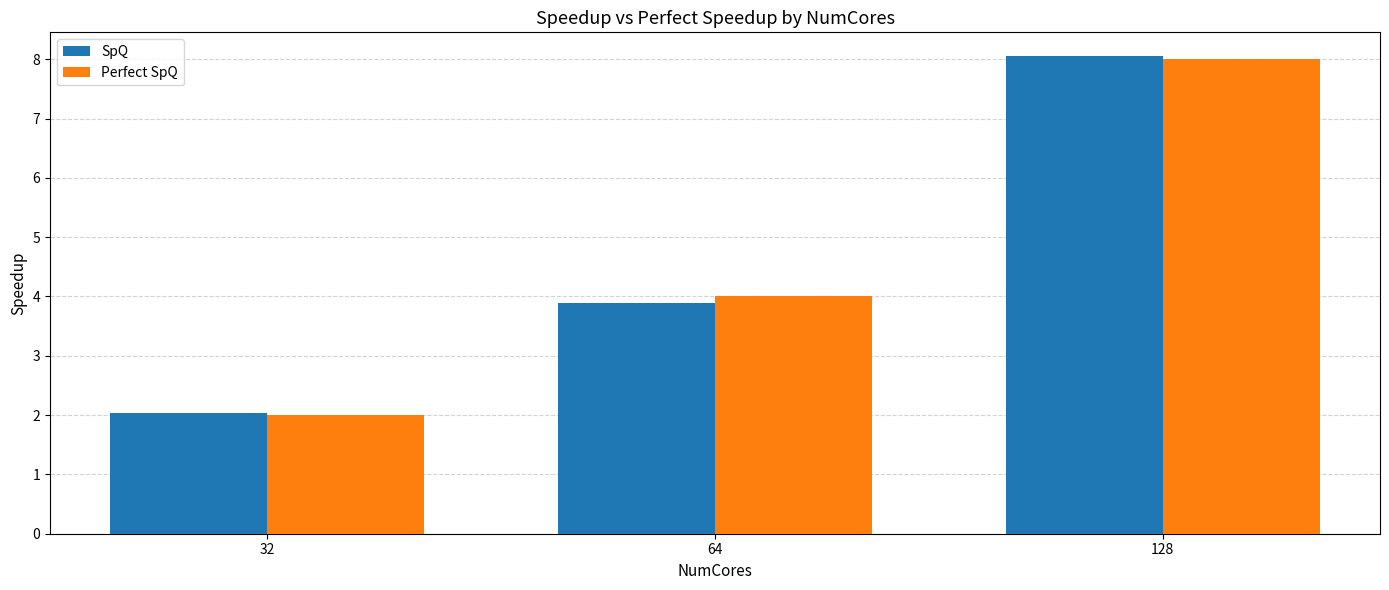

What is the value of the SpQ bar at the 2nd from the left?

3.9